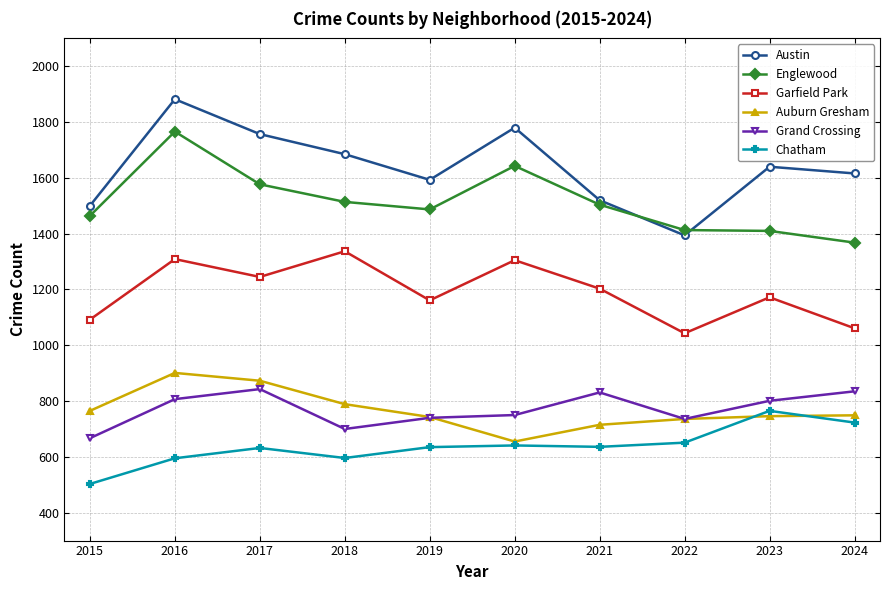

True or false: Garfield Park has a value of 1043 at 2022.

True